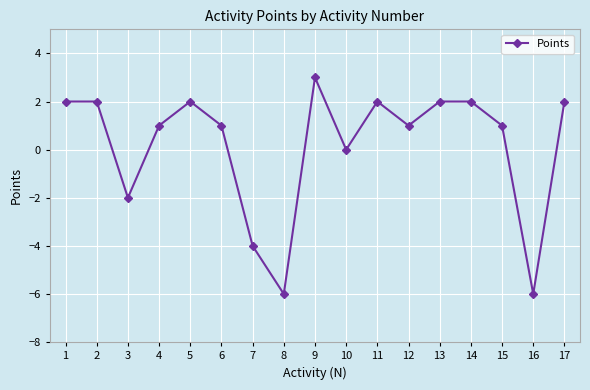

At which category does the data reach its first local valley?

3